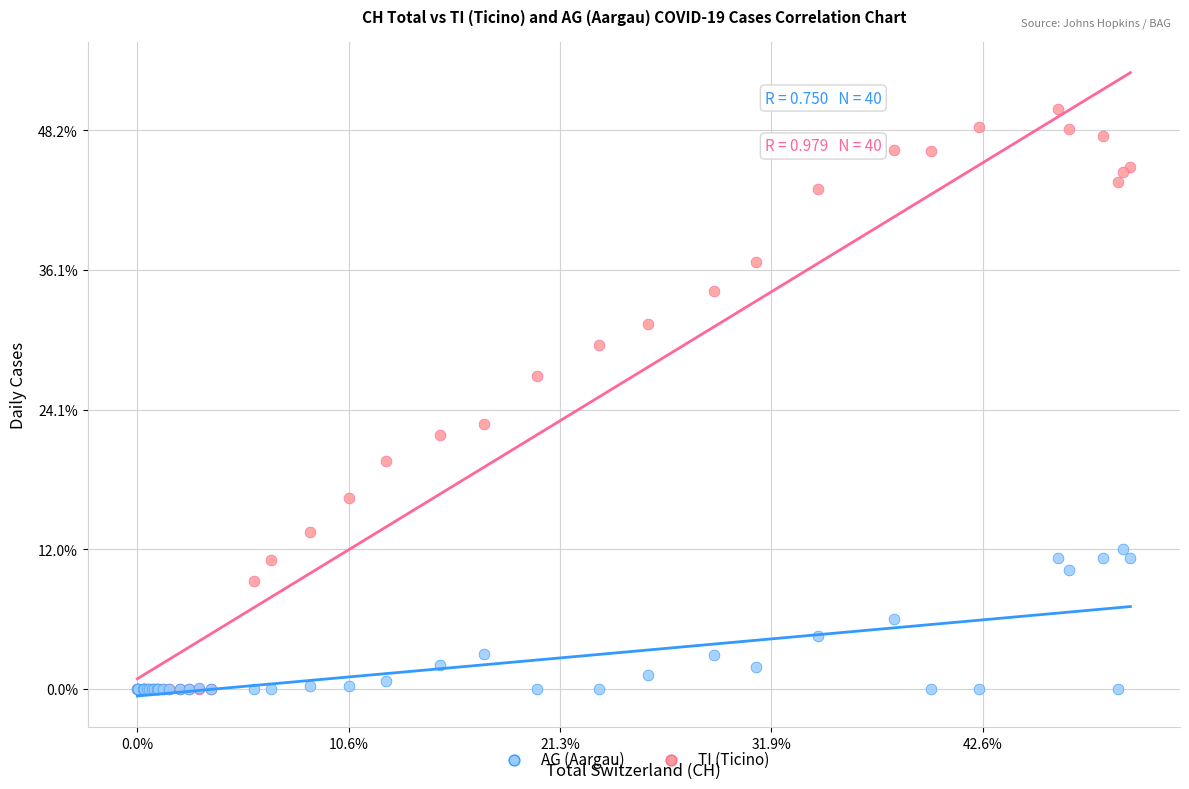

What are all the series names shown in the legend?

AG (Aargau), TI (Ticino)